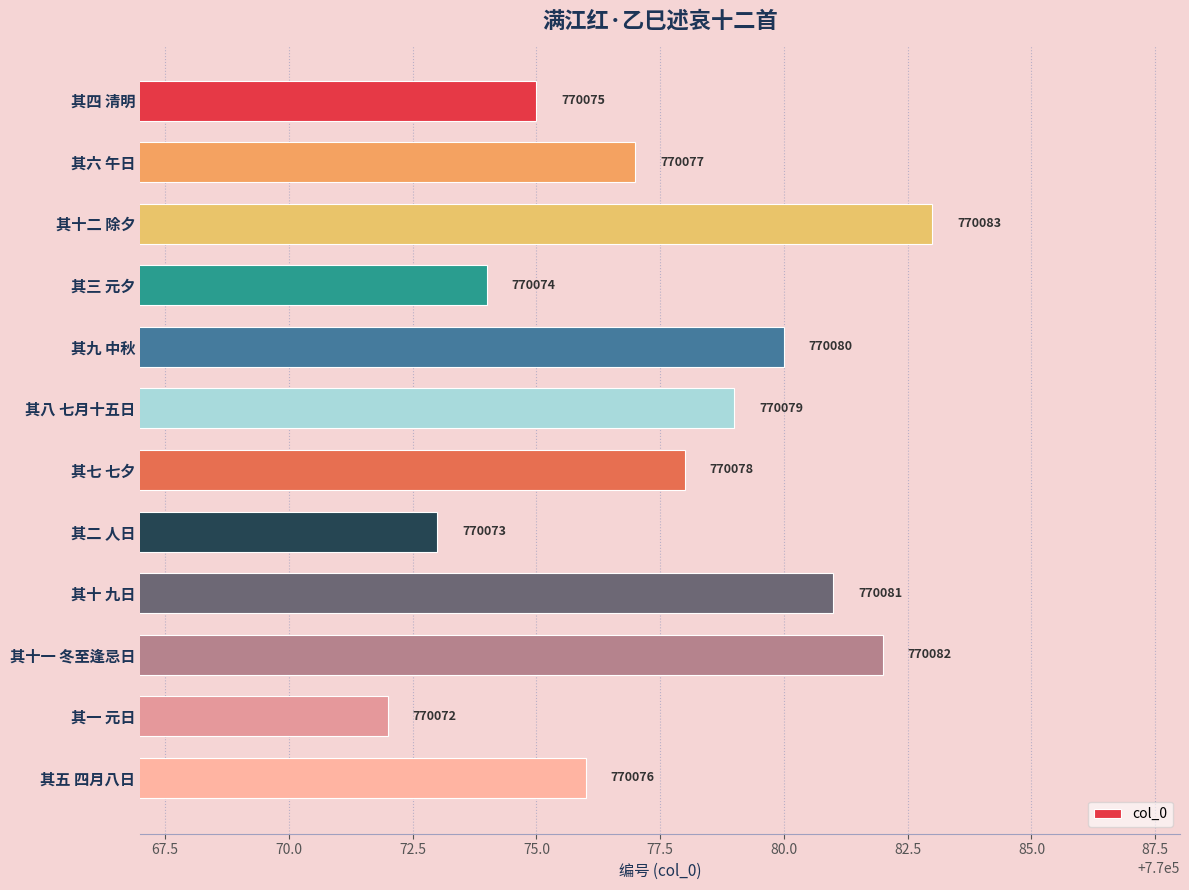

At which category does the chart reach its peak across all series?

其十二 除夕